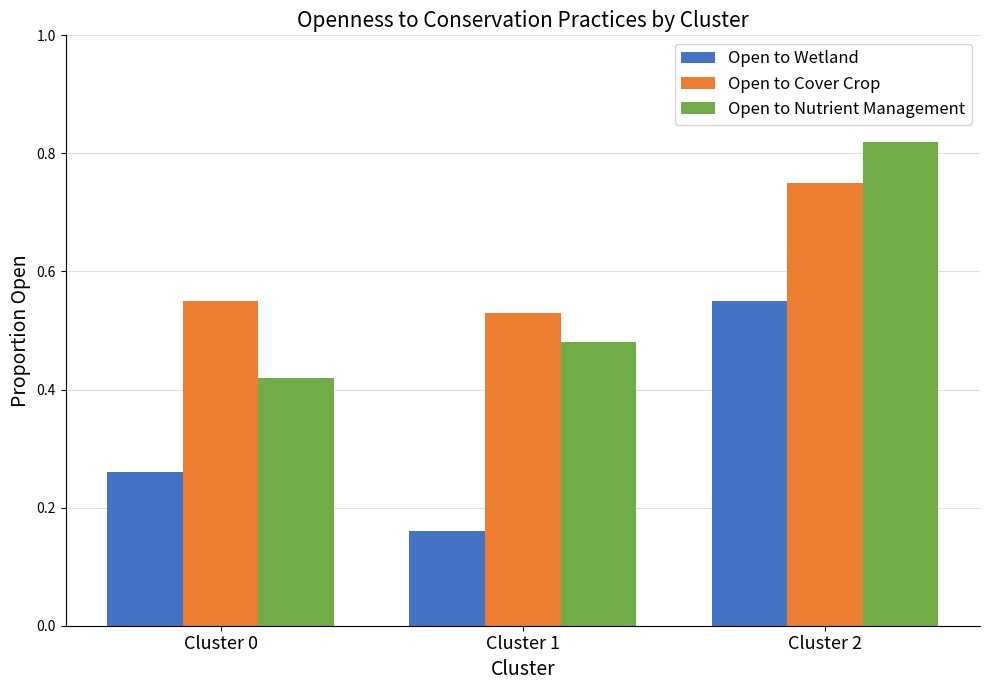

At which label is Open to Nutrient Management closest to 0?

Cluster 0